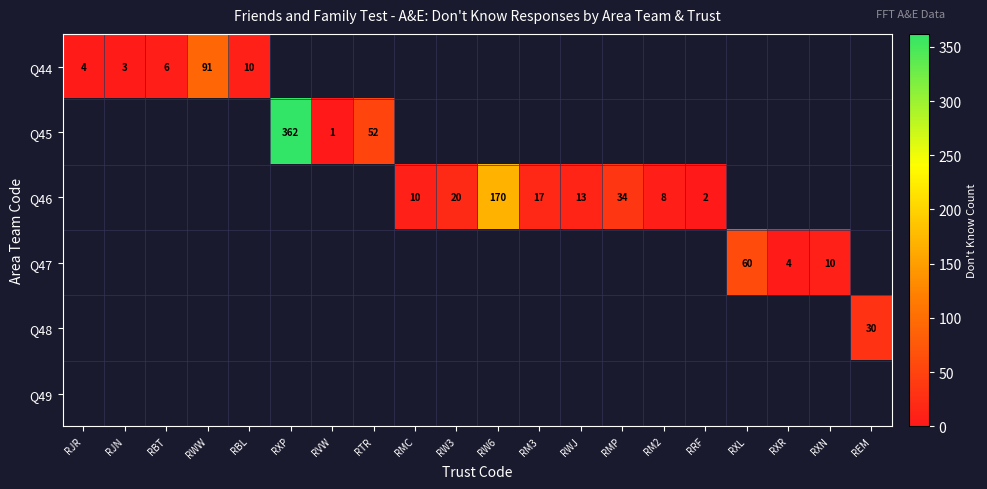

Is it true that Q45 equals 1 at RVW?

True